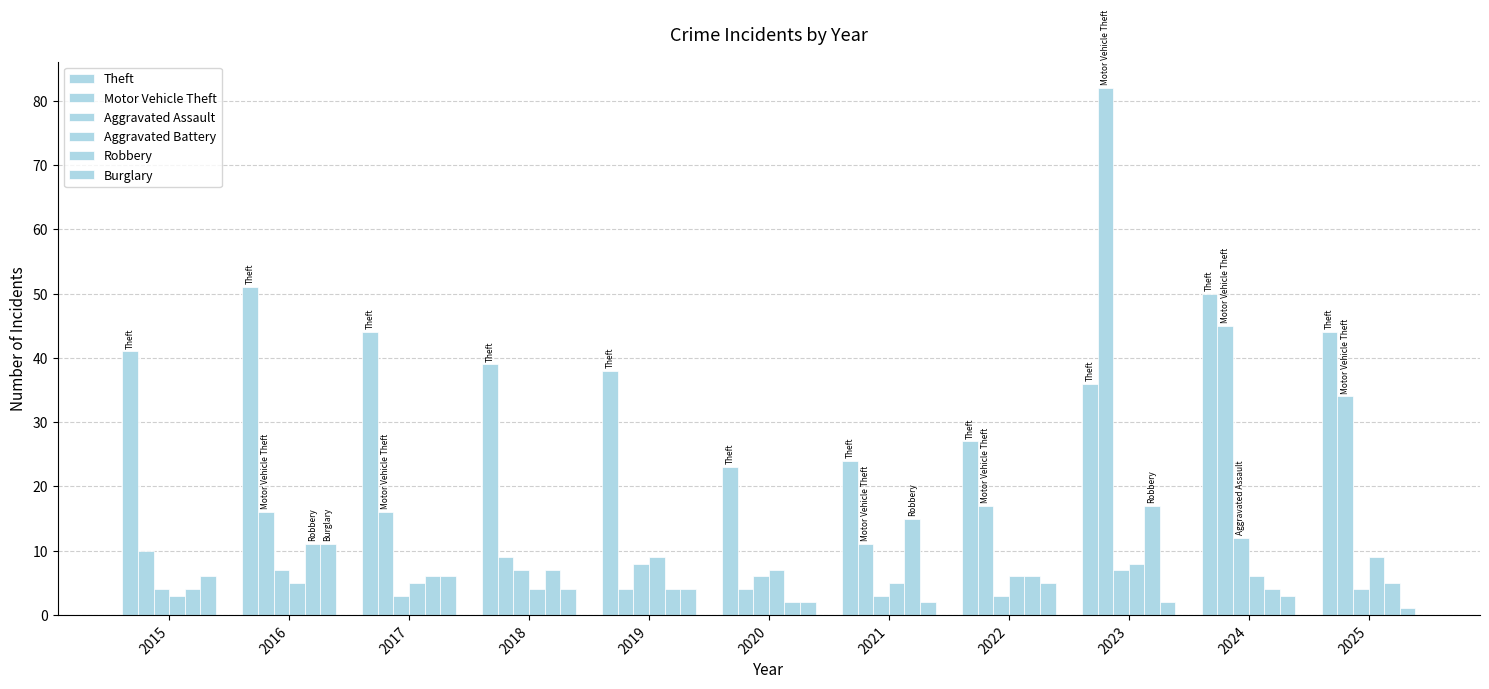

What is the spread (max minus min) of values at 2020?

21